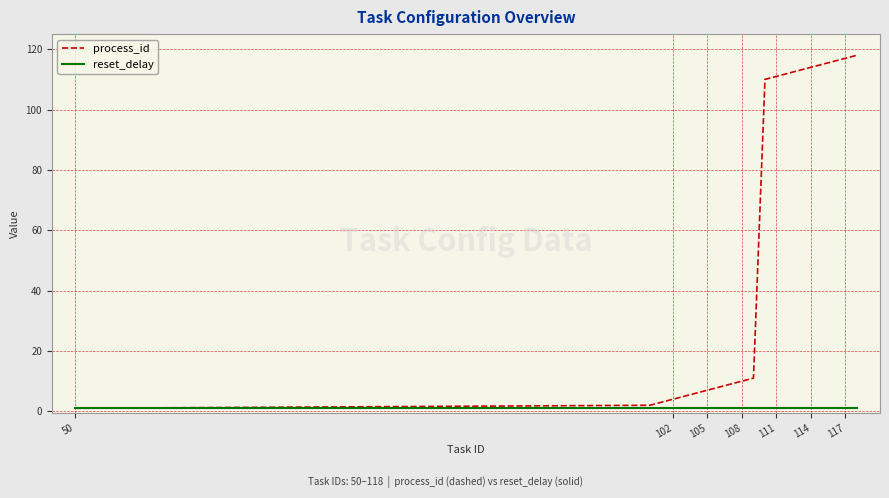

Which series has the widest spread of values?

process_id